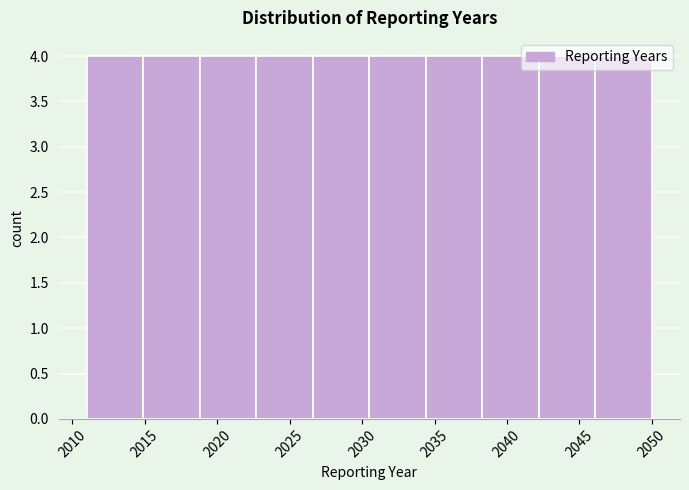

Reading left to right, transcribe this chart: for each bar, give the range it covers on the x-axis and its height. Neither the bar edges nor the heights are printed on the chart, so give them approximately, as read against the axes.

2011.0 to 2014.9: 4
2014.9 to 2018.8: 4
2018.8 to 2022.7: 4
2022.7 to 2026.6: 4
2026.6 to 2030.5: 4
2030.5 to 2034.4: 4
2034.4 to 2038.3: 4
2038.3 to 2042.2: 4
2042.2 to 2046.1: 4
2046.1 to 2050.0: 4